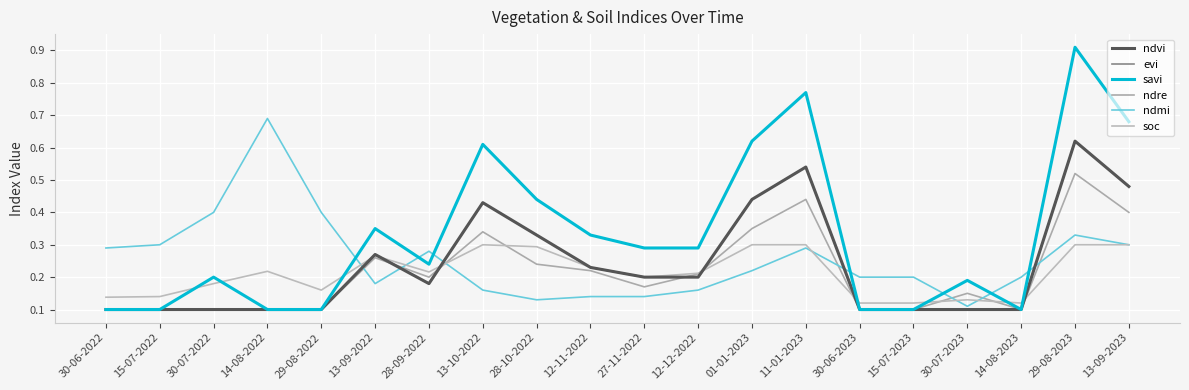

Does the chart display data point markers on the line(s)?

No